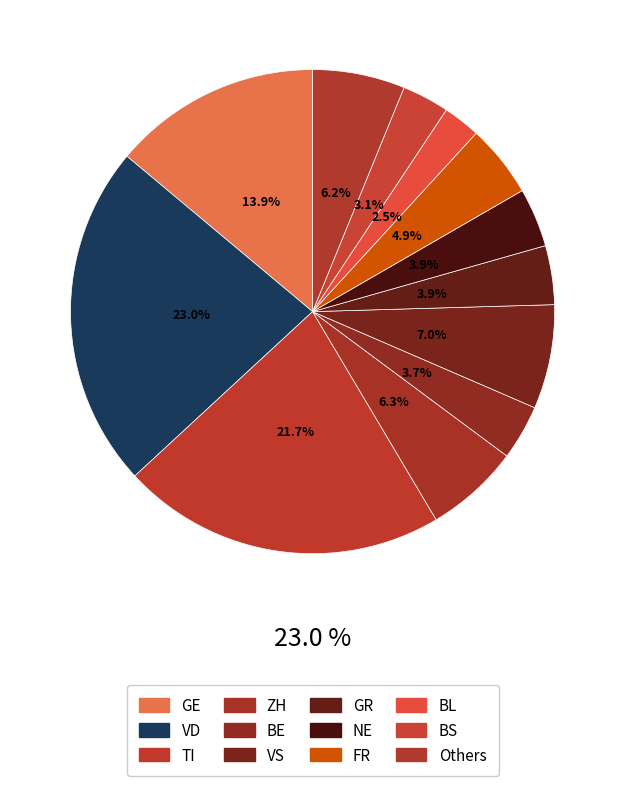

True or false: TI accounts for 1% of the total.

False